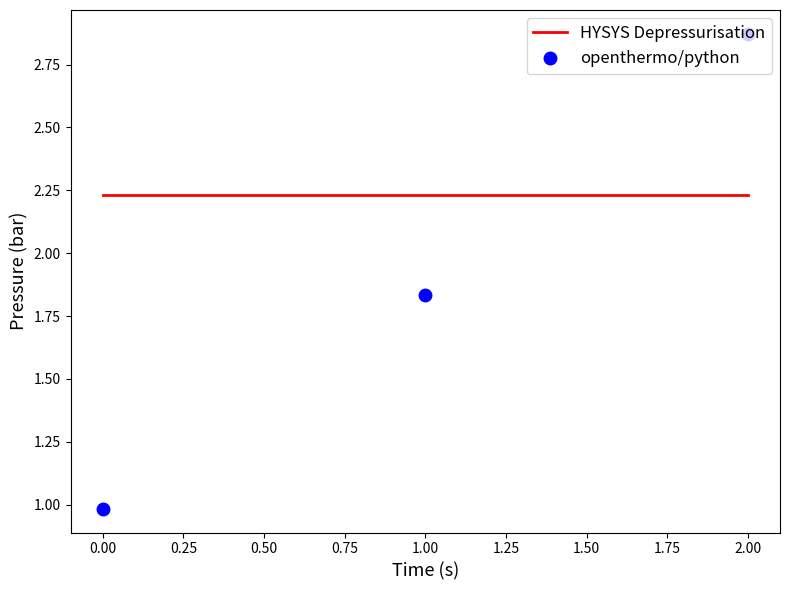

True or false: openthermo/python has a value of 2.9 at 1.00.

False